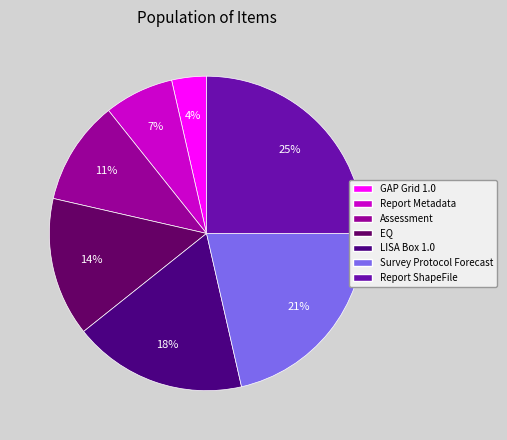

To the nearest percent, what is the difference between the largest and smallest slice percentages?

21%